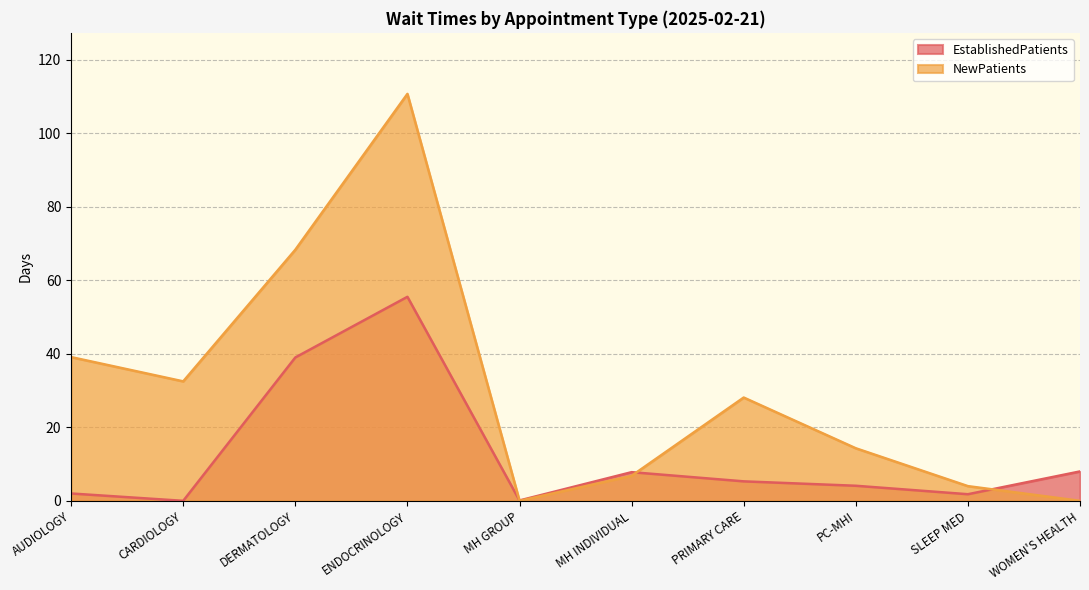

What is the spread (max minus min) of values at DERMATOLOGY?

29.3